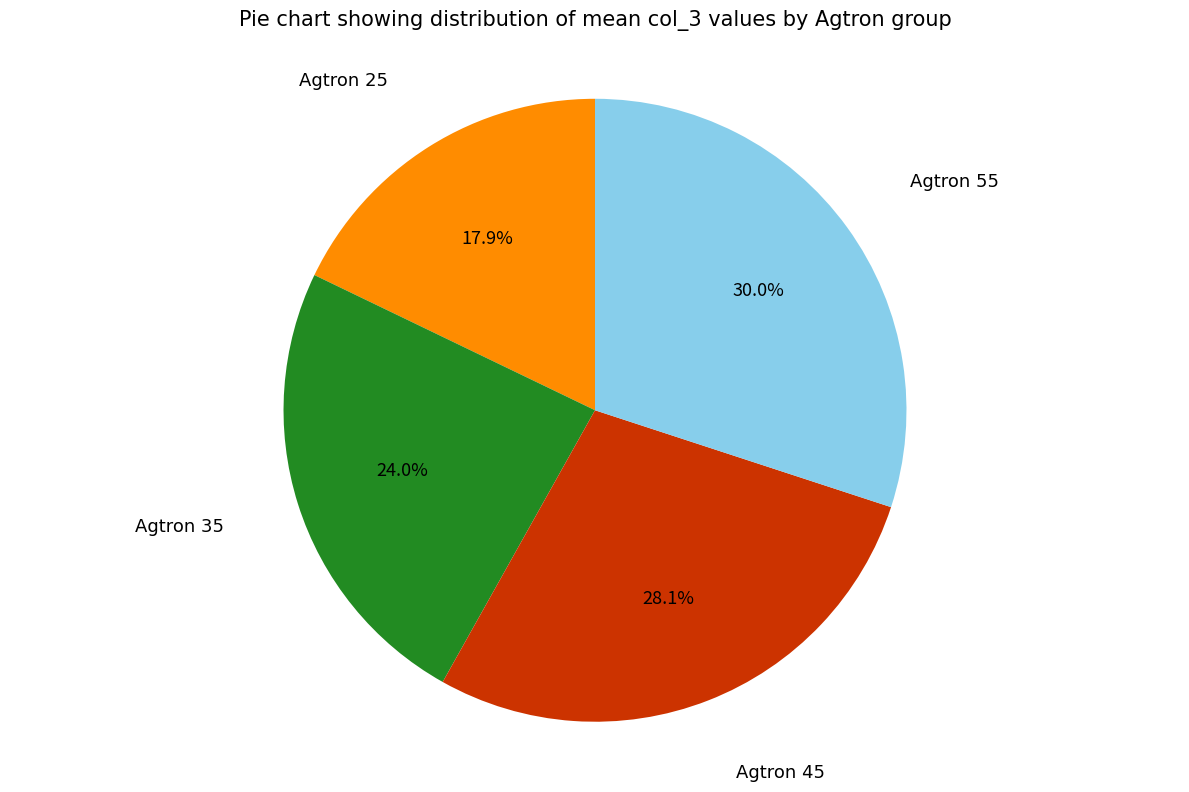

Is there any slice that represents more than half of the pie?

No